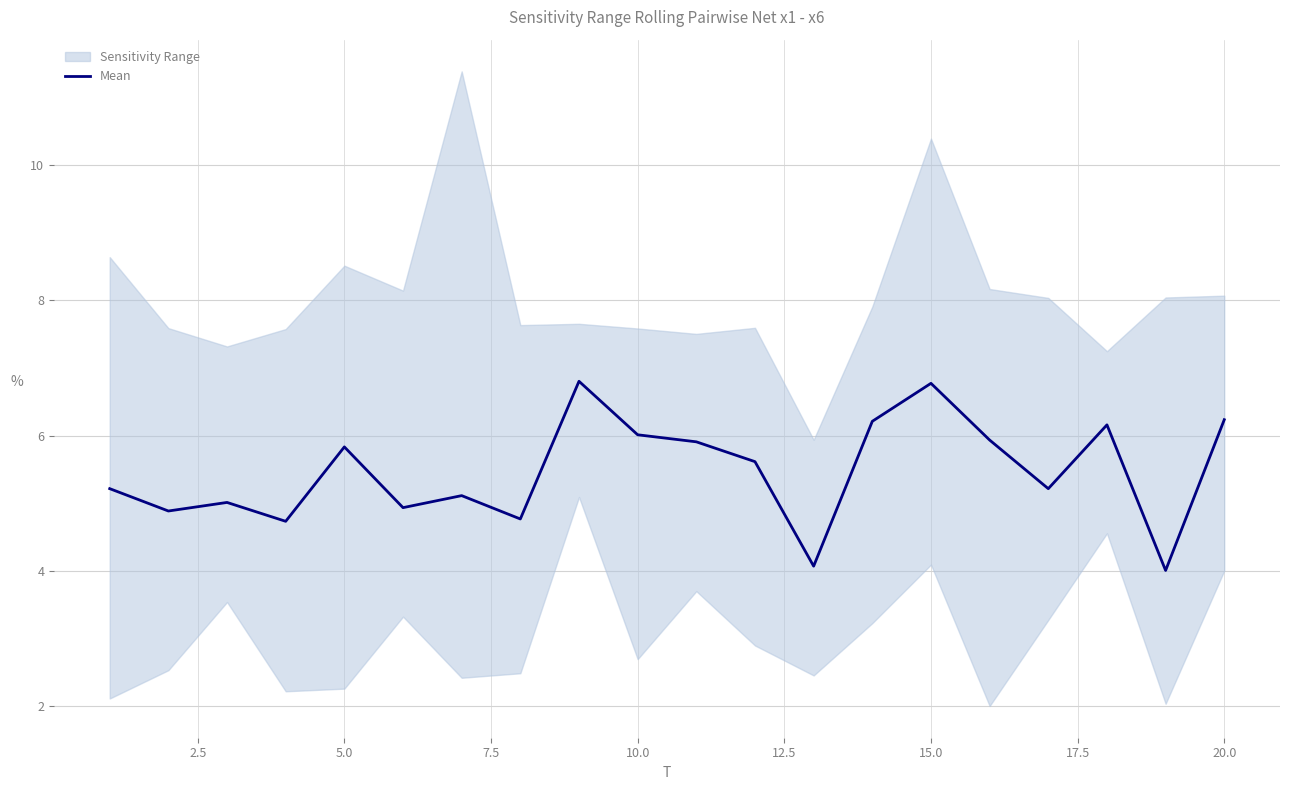

How many lines are shown in the chart?

1